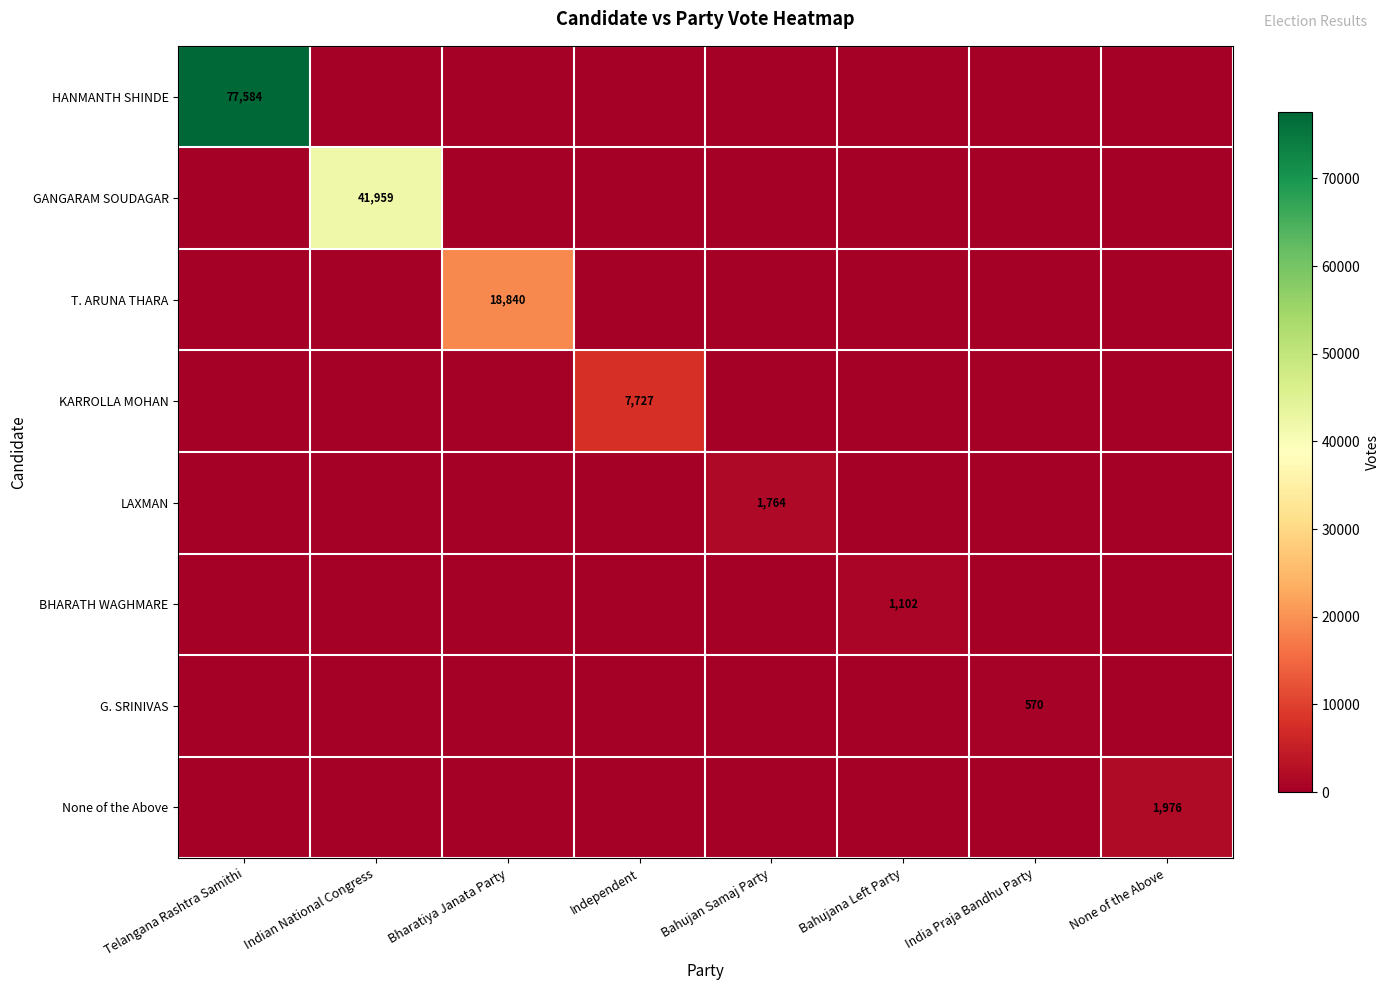

At how many categories does at least one series exceed 45204?

1